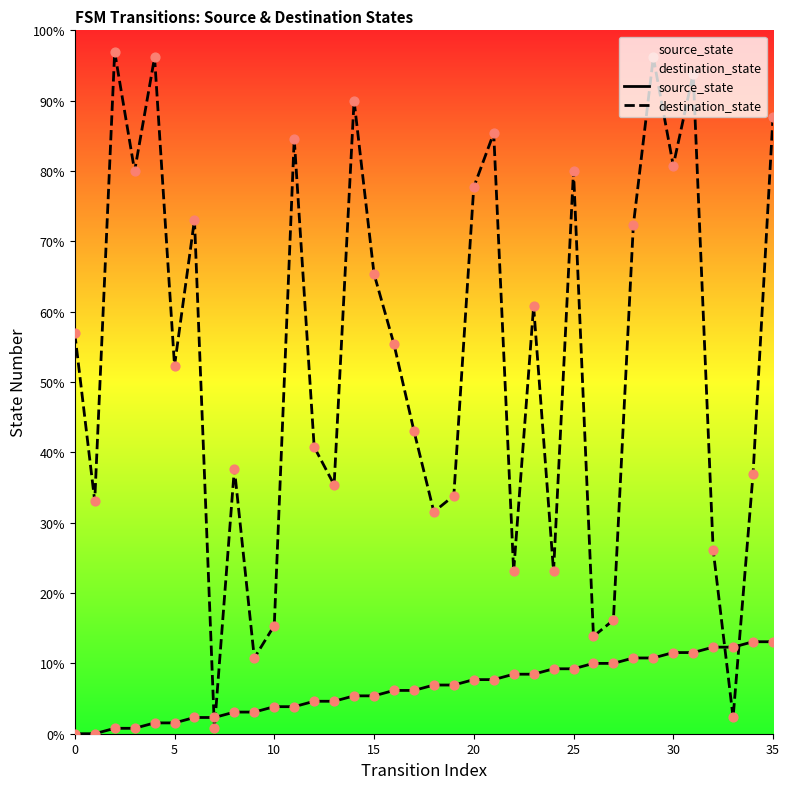

Which series contains the lowest Y value?

source_state